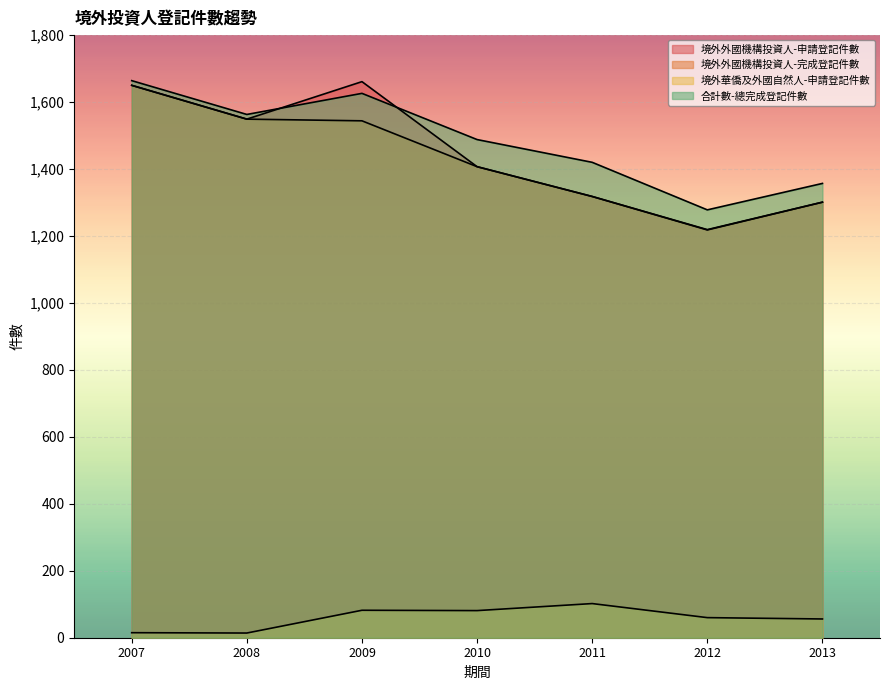

At which label does 境外華僑及外國自然人-申請登記件數 first exceed 60?

2009